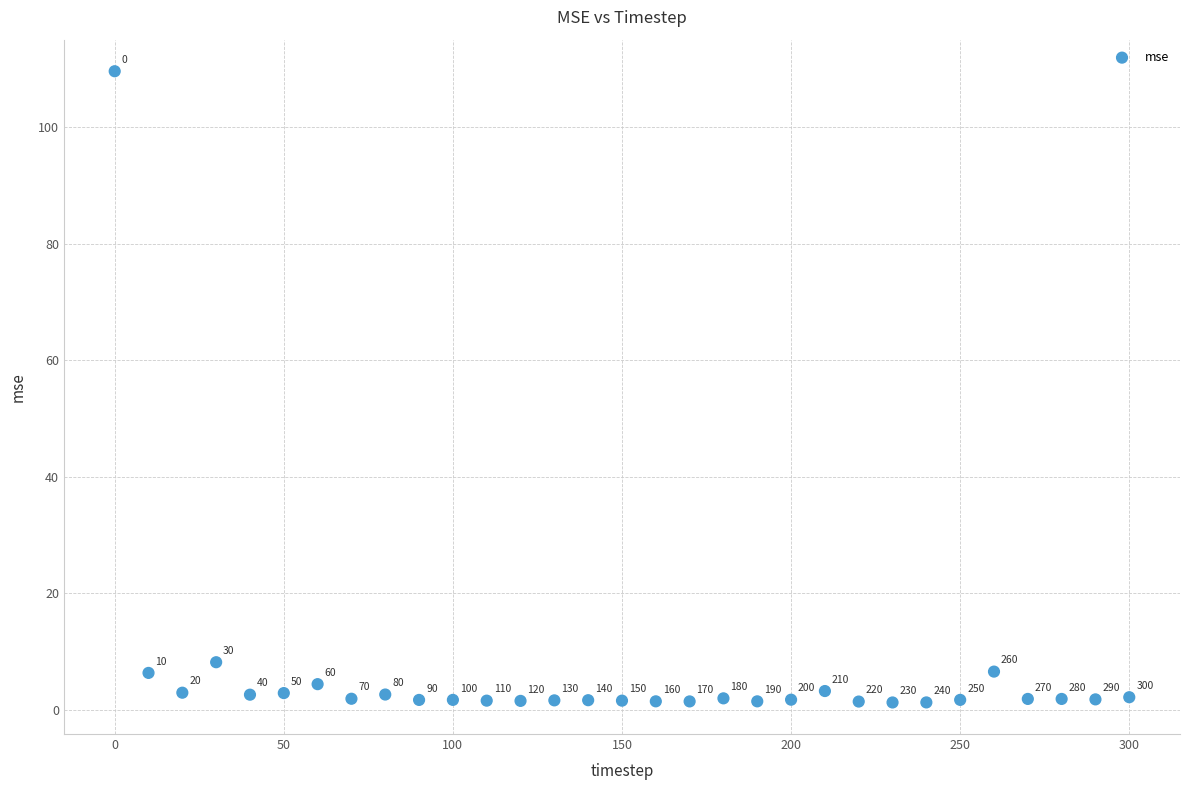

What is the range of Y values (max minus min)?

108.4